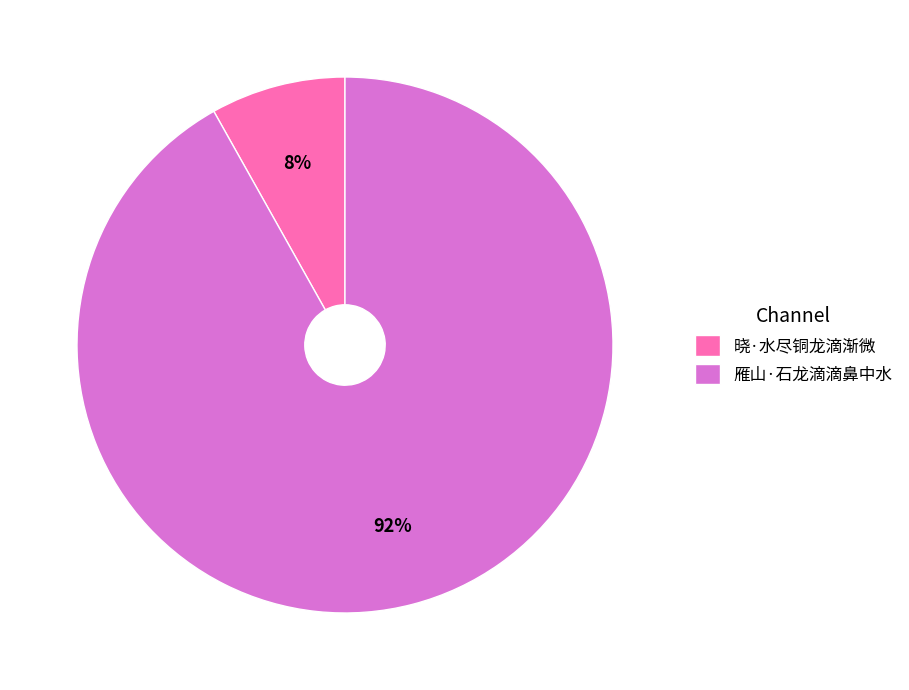

Count the number of slices in the pie.

2